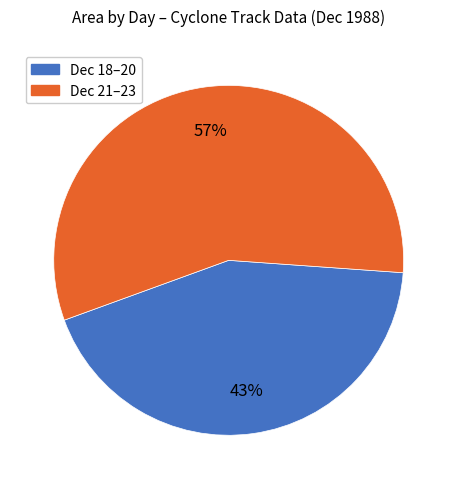

Does any single category account for the majority?

Yes